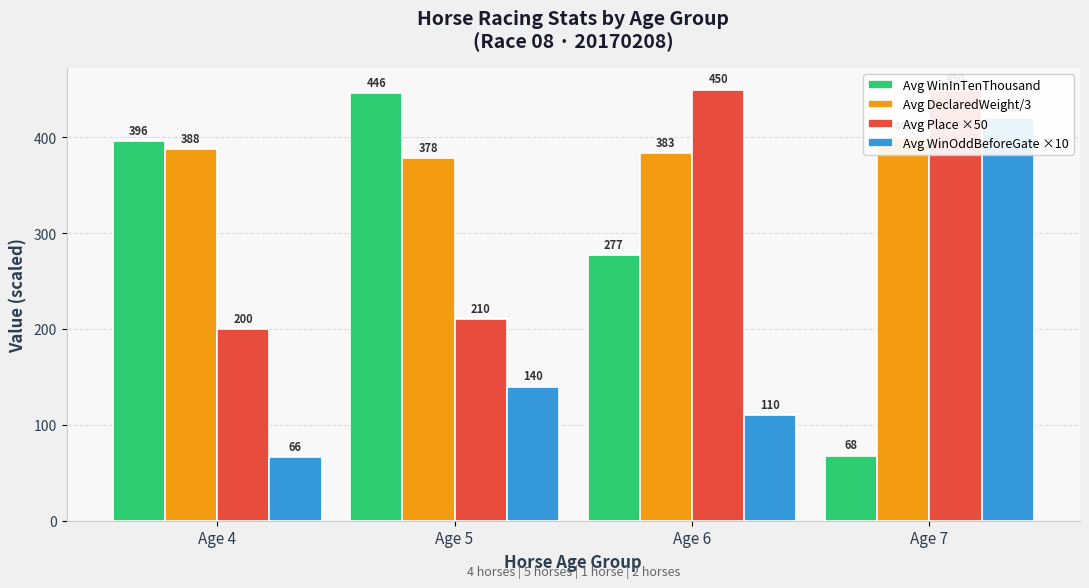

What are all the series names shown in the legend?

Avg WinInTenThousand, Avg DeclaredWeight/3, Avg Place ×50, Avg WinOddBeforeGate ×10